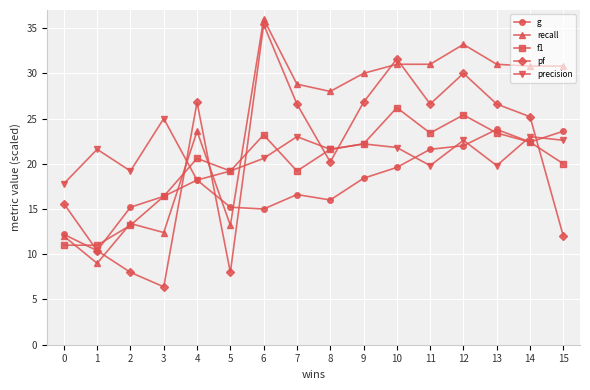

True or false: recall and pf intersect in this chart.

True